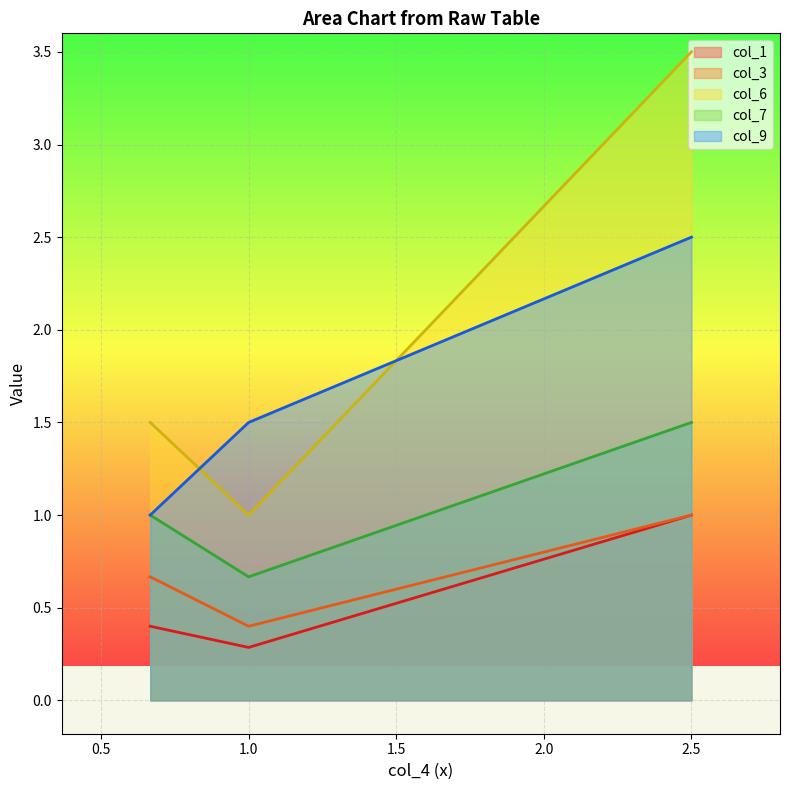

What is the maximum value for col_6?

3.5